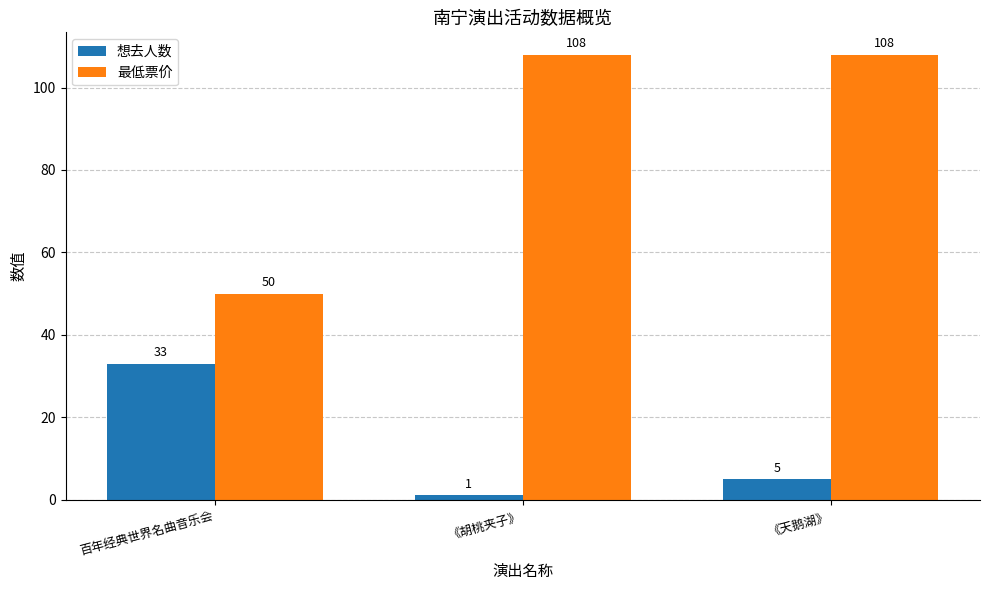

Rank the series by their maximum value, from lowest to highest.

想去人数, 最低票价